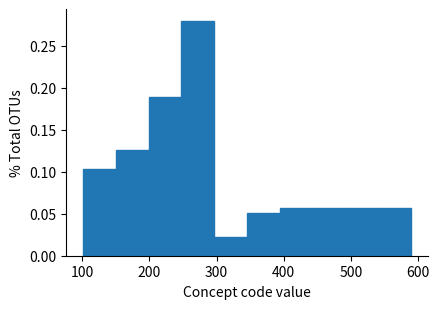

Reading left to right, transcribe this chart: for each bar, give the range it covers on the x-axis and its height. Neither the bar edges nor the heights are printed on the chart, so give them approximately, as read against the axes.

100 to 150: 0.105
150 to 200: 0.125
200 to 250: 0.190
250 to 300: 0.280
300 to 350: 0.025
350 to 390: 0.050
390 to 440: 0.055
440 to 490: 0.055
490 to 540: 0.055
540 to 590: 0.055